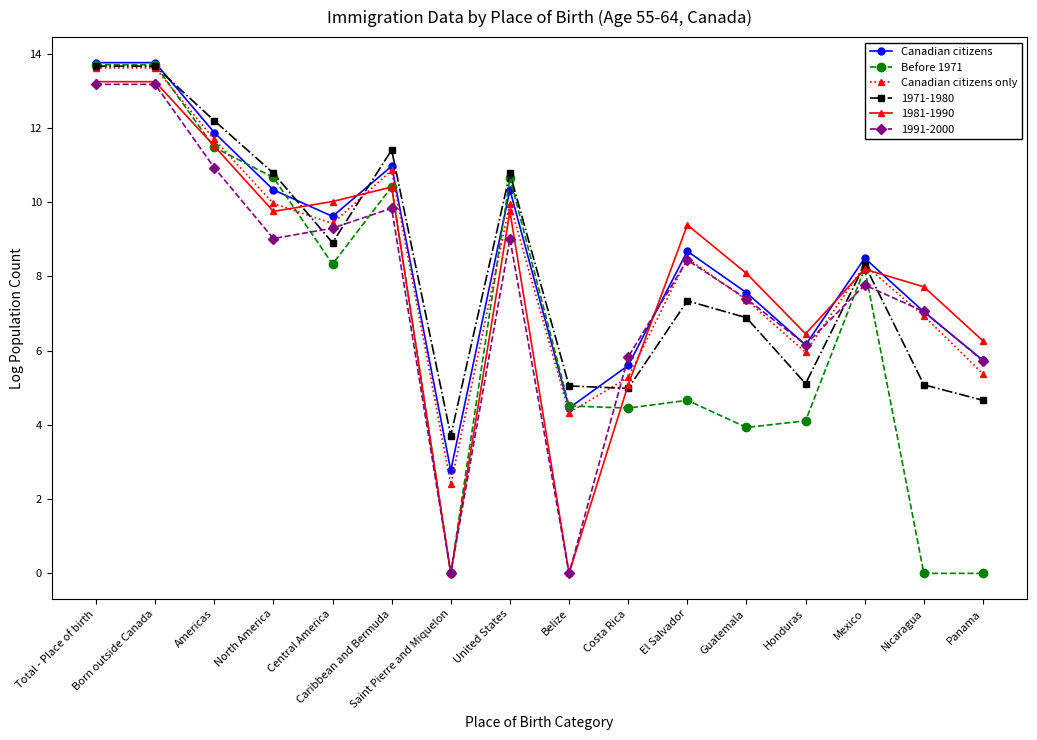

Where does the Canadian citizens series first go above 8?

Total - Place of birth